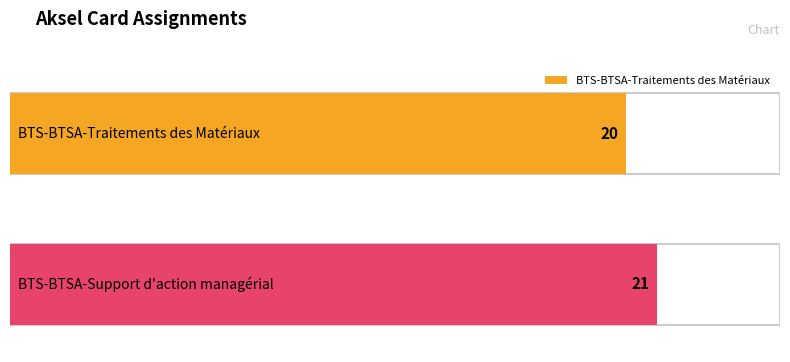

Which has a higher value, BTS-BTSA-Traitements des Matériaux or BTS-BTSA-Support d'action managérial?

BTS-BTSA-Support d'action managérial